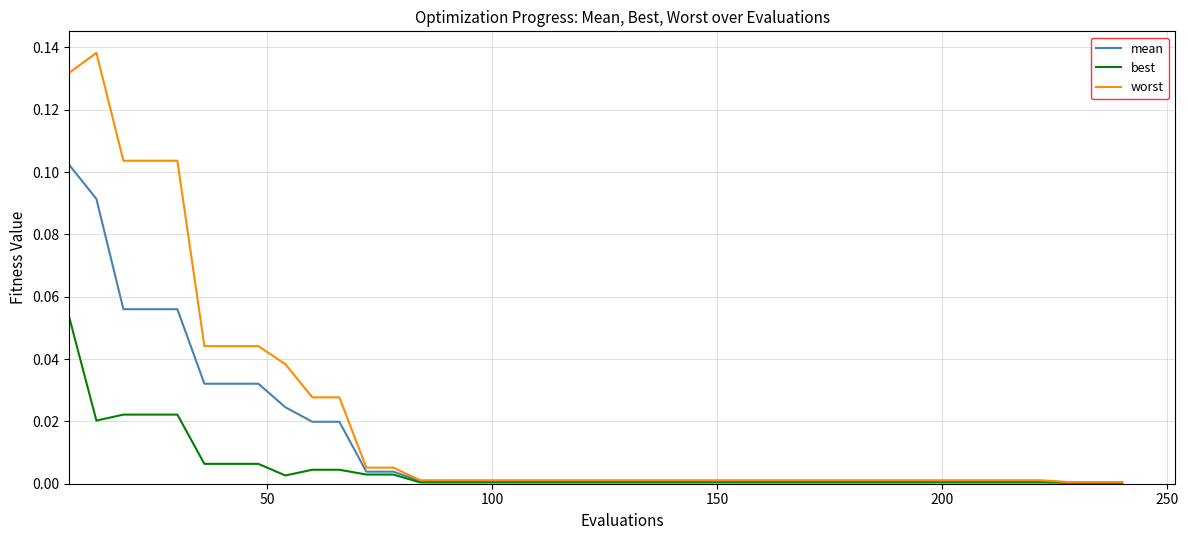

Which series has the largest range (max minus min)?

worst